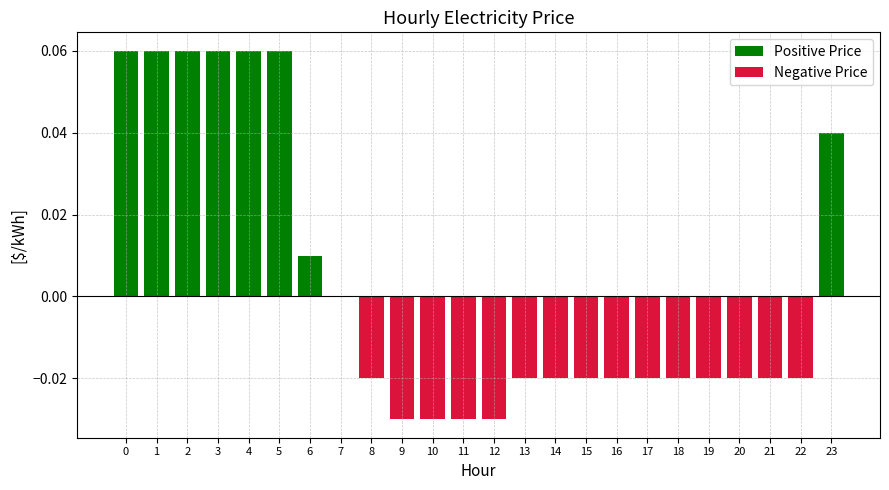

What is the value of the Positive Price bar at the 5th from the left?

0.1